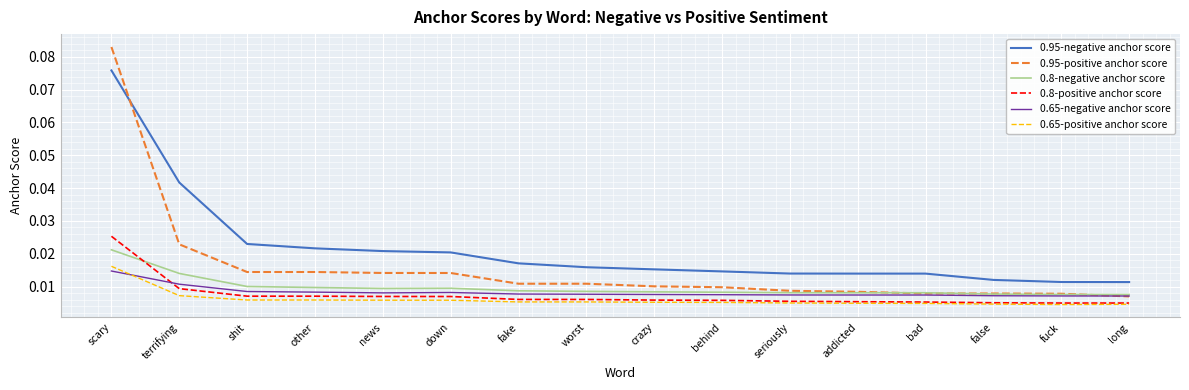

Which series has the widest spread of values?

0.95-positive anchor score